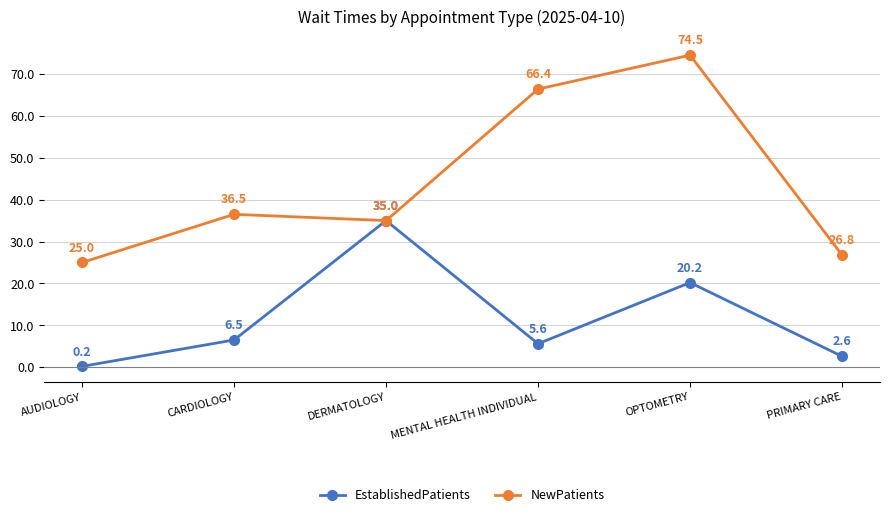

What is the difference between the highest and lowest values at AUDIOLOGY?

24.8